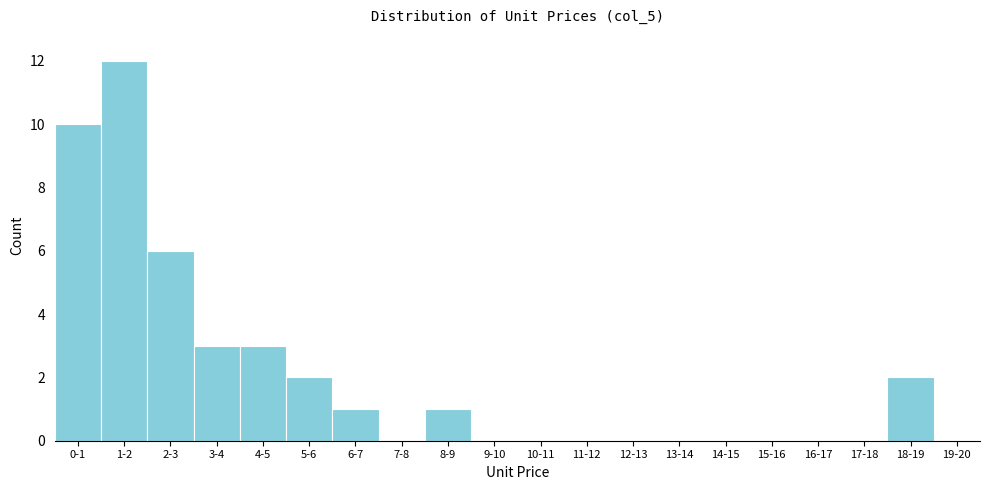

Reading right to left, transcribe all the data shown in this chart.

19-20=0	18-19=2	17-18=0	16-17=0	15-16=0	14-15=0	13-14=0	12-13=0	11-12=0	10-11=0	9-10=0	8-9=1	7-8=0	6-7=1	5-6=2	4-5=3	3-4=3	2-3=6	1-2=12	0-1=10